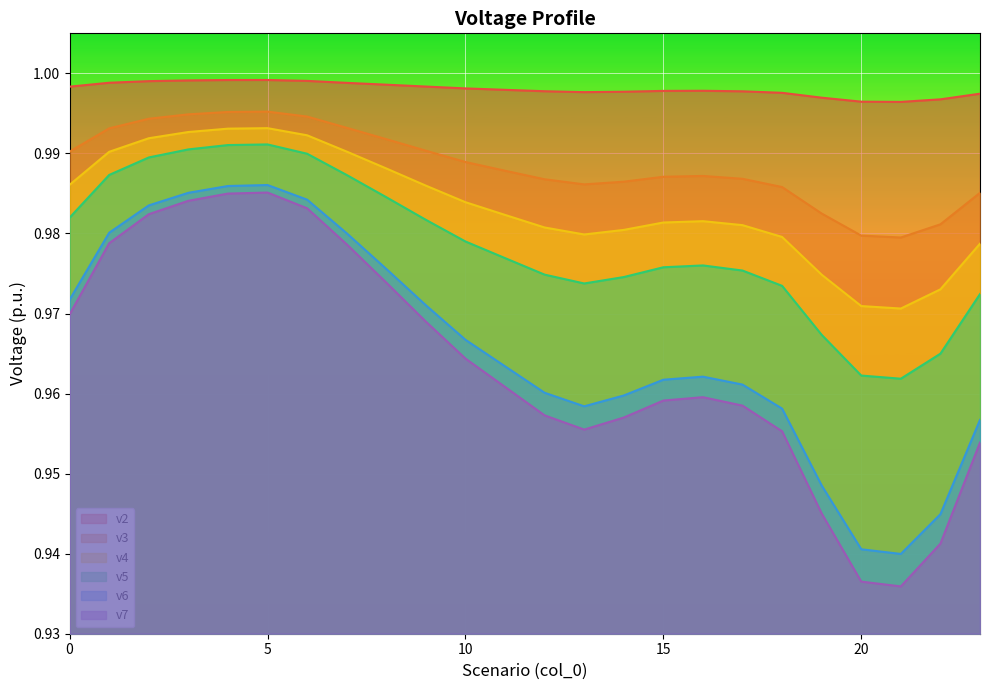

At which category is the sum across all series the highest?

5